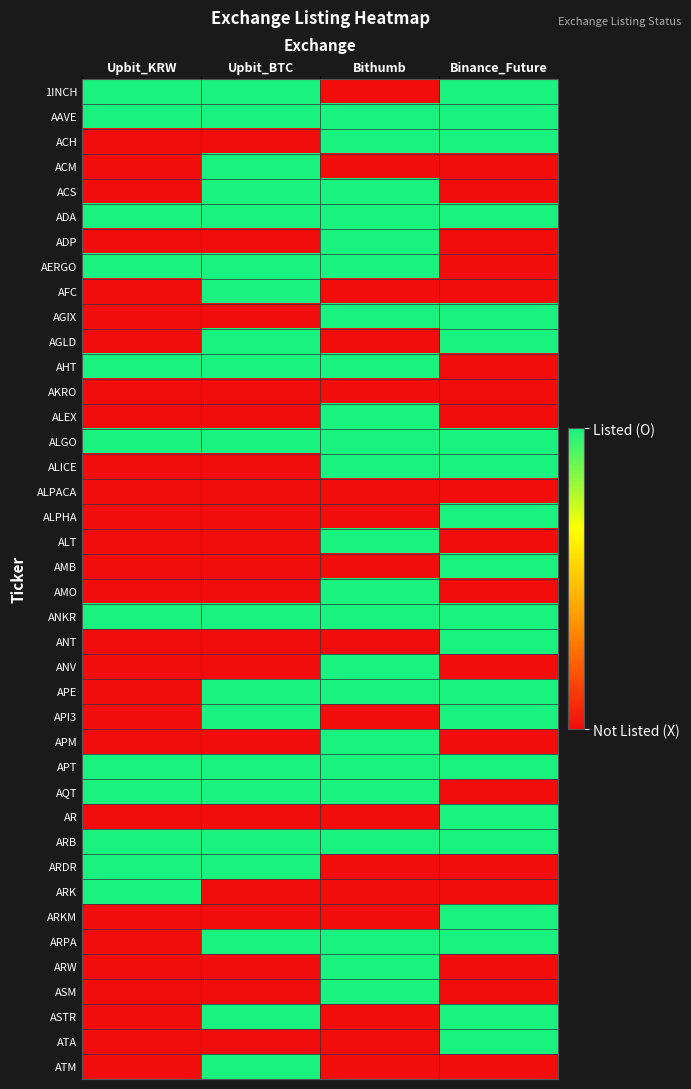

List the series in order of their peak value, highest first.

1INCH, AAVE, ACH, ACM, ACS, ADA, ADP, AERGO, AFC, AGIX, AGLD, AHT, ALEX, ALGO, ALICE, ALPHA, ALT, AMB, AMO, ANKR, ANT, ANV, APE, API3, APM, APT, AQT, AR, ARB, ARDR, ARK, ARKM, ARPA, ARW, ASM, ASTR, ATA, ATM, AKRO, ALPACA